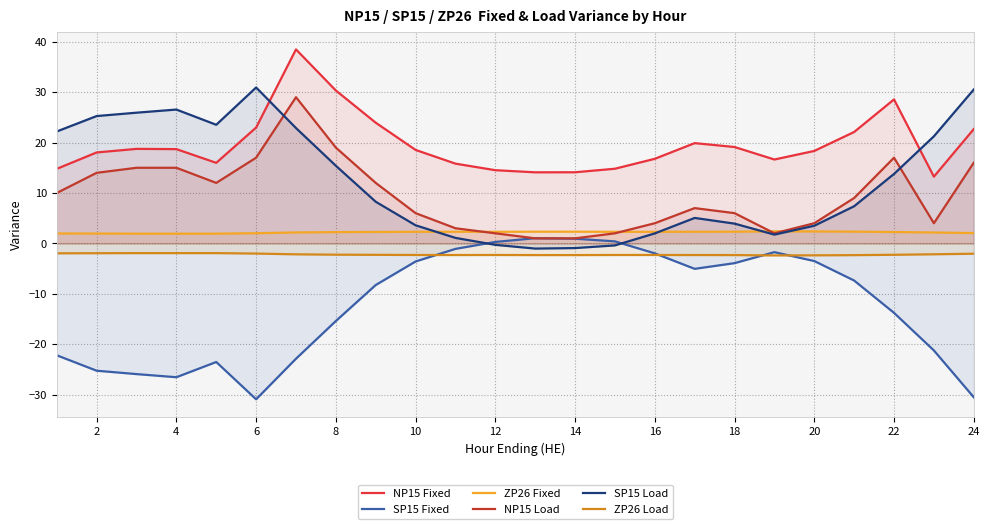

True or false: ZP26 Load has more than 1 interior local peaks.

False